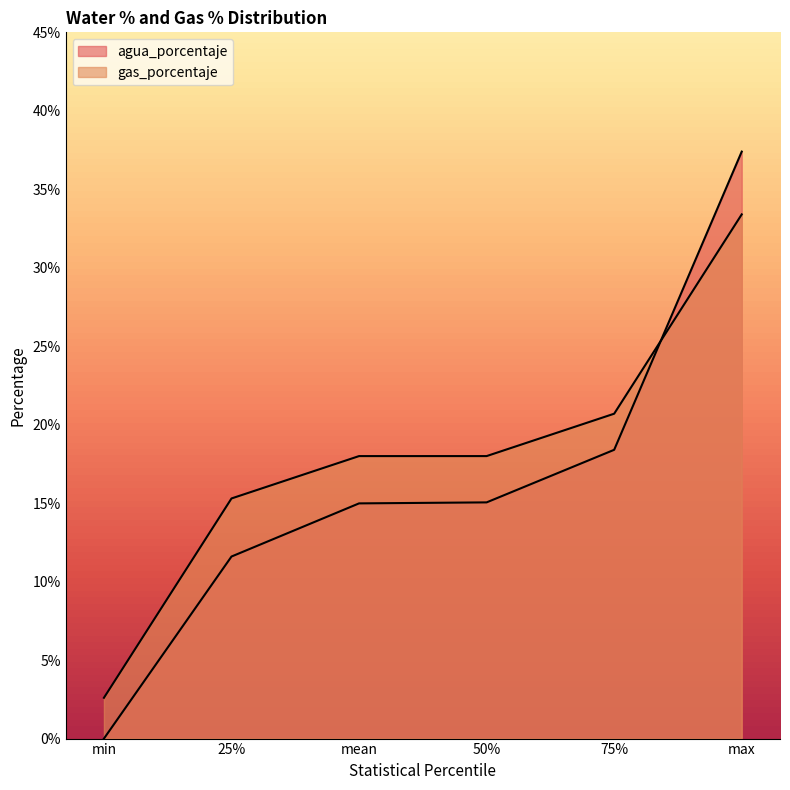

What is the spread (max minus min) of values at 50%?

2.9